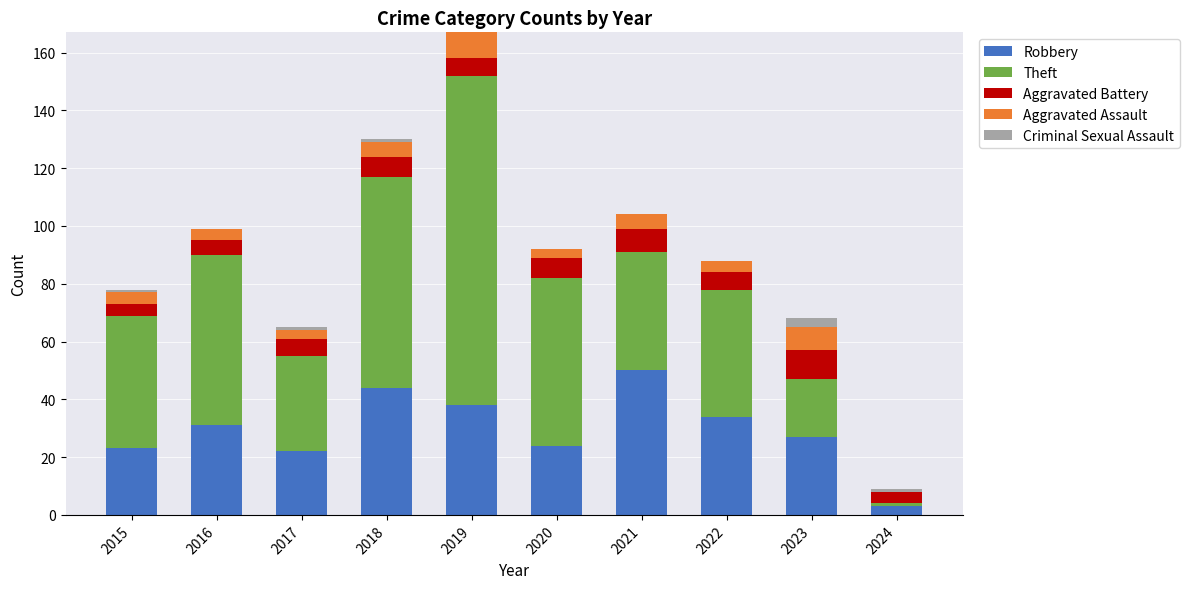

How many data points does each series have?

10